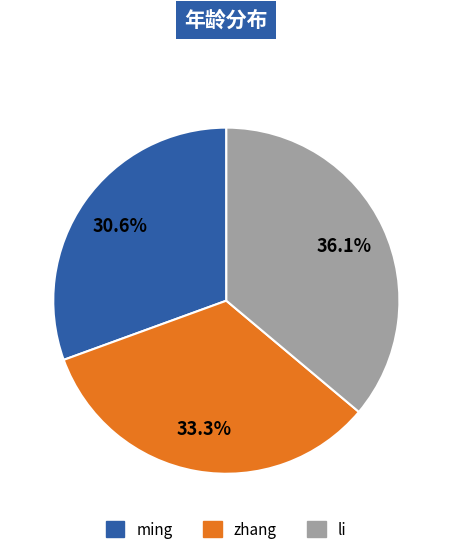

Is it true that li is 36% of the pie?

True